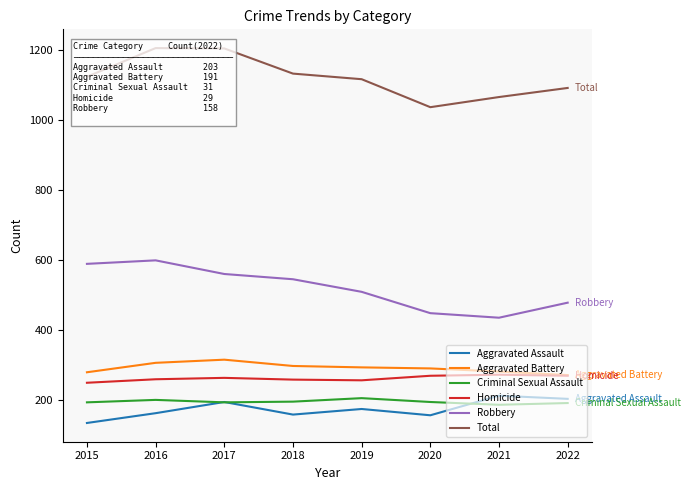

Does the chart display data point markers on the line(s)?

No